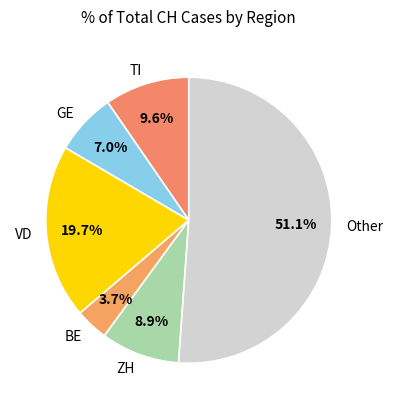

Is there a majority slice in this chart?

Yes